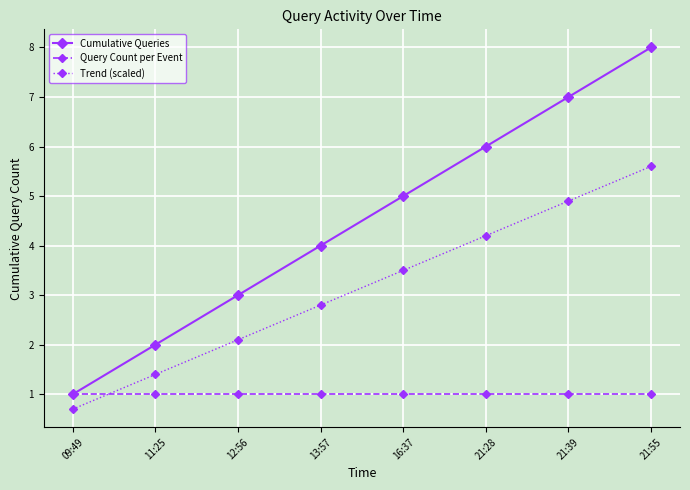

Reading right to left, what are all the values shown in this chart?

Cumulative Queries: 8.0	7.0	6.0	5.0	4.0	3.0	2.0	1.0
Query Count per Event: 1.0	1.0	1.0	1.0	1.0	1.0	1.0	1.0
Trend (scaled): 5.6	4.9	4.2	3.5	2.8	2.1	1.4	0.7